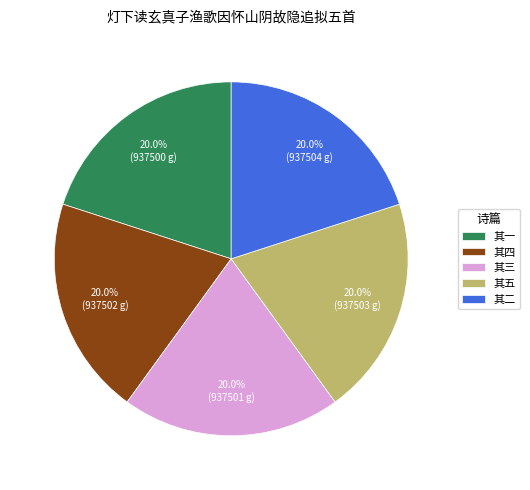

Count the number of slices in the pie.

5